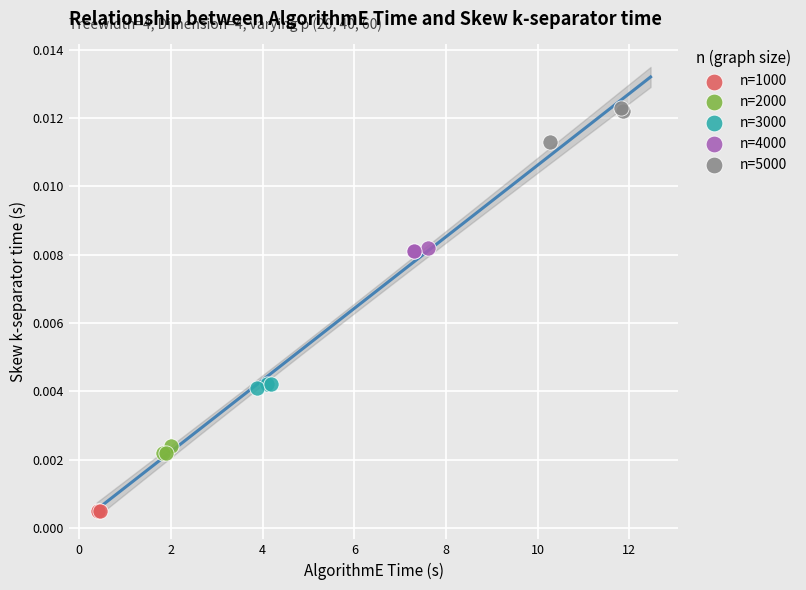

What are all the series names shown in the legend?

n=1000, n=2000, n=3000, n=4000, n=5000